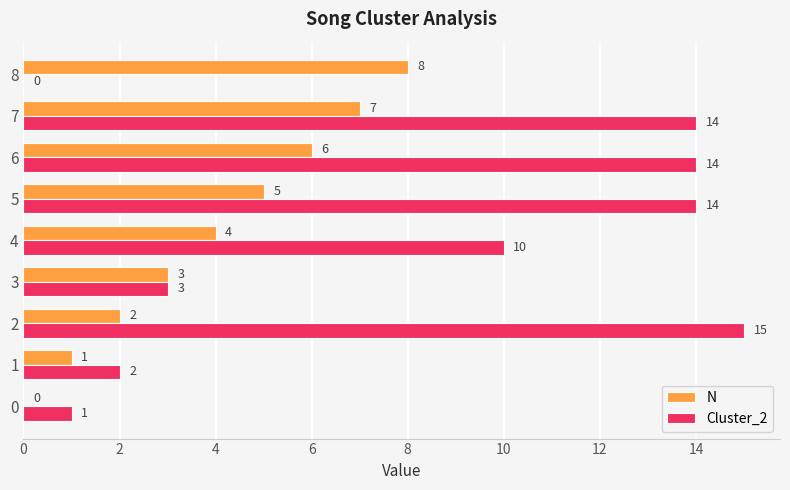

The Cluster_2 series shows 15 at 2. True or false?

True